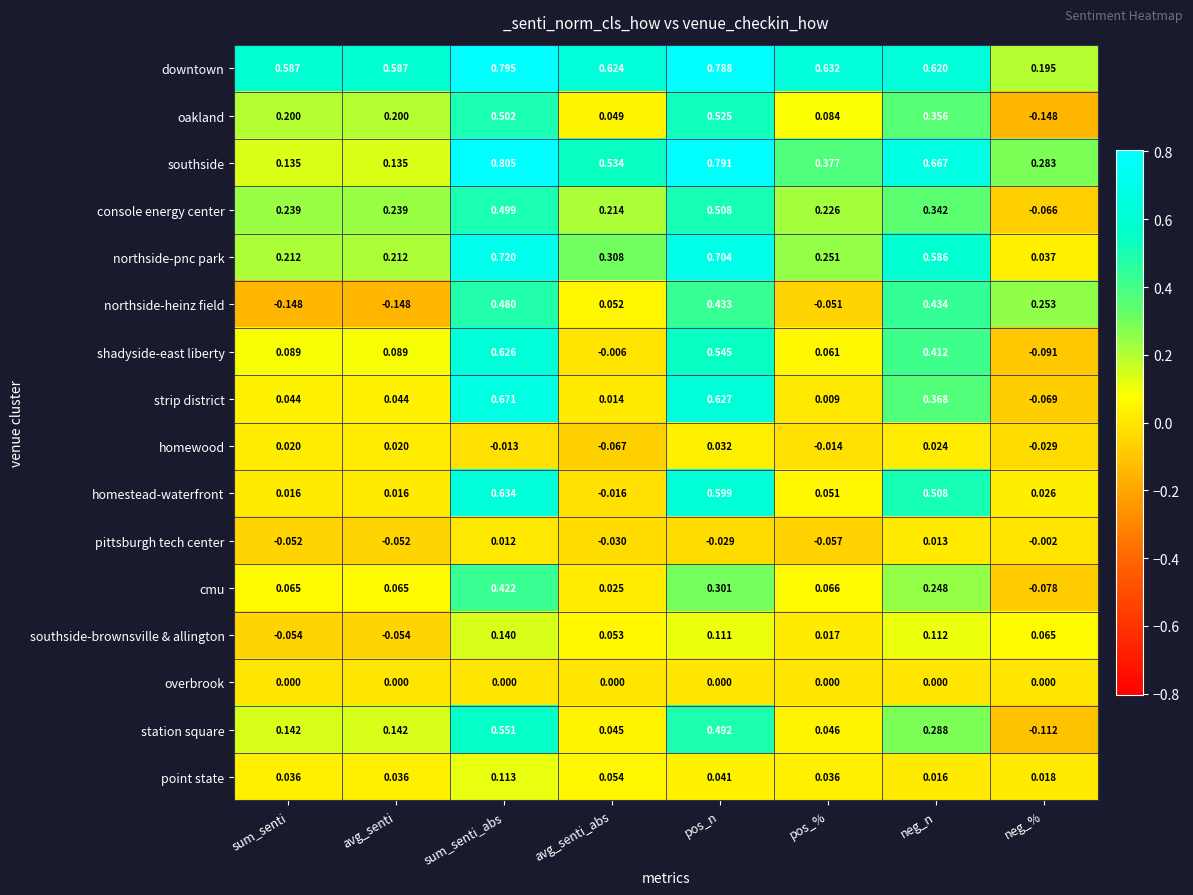

Between sum_senti_abs and neg_n, which series saw the biggest shift?

strip district